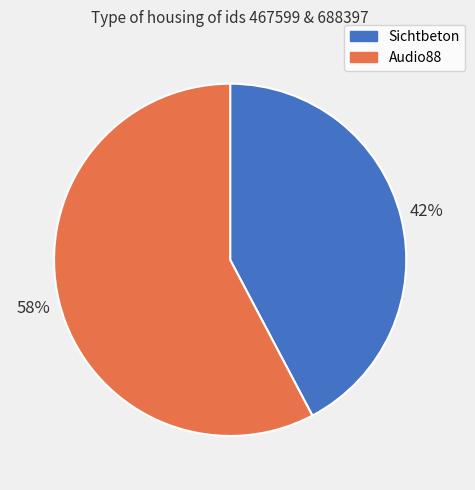

Is there any slice that represents more than half of the pie?

Yes